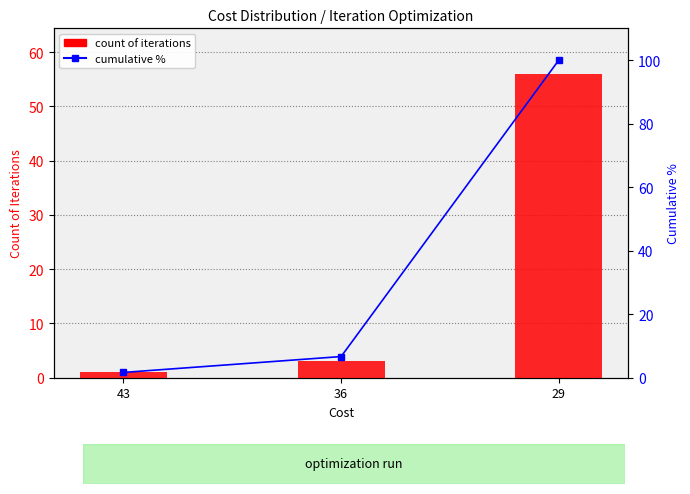

What is the difference between the maximum and minimum values in the count of iterations series?

55.0